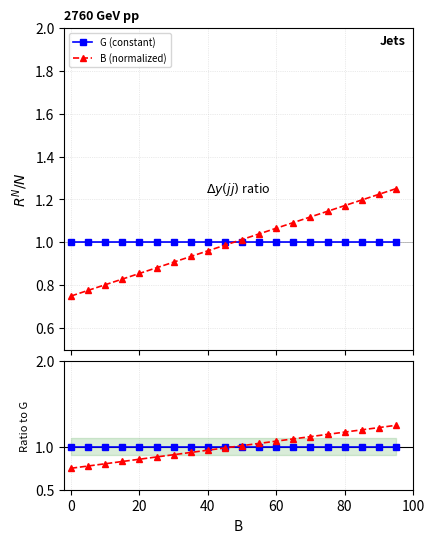

How many lines are shown in the chart?

4